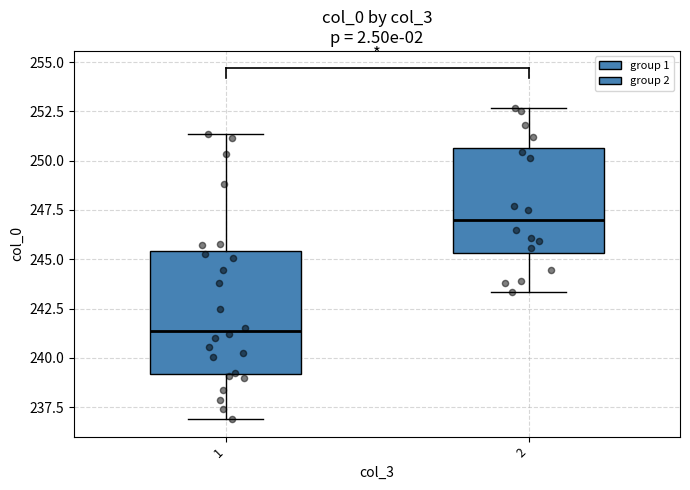

Comparing the boxes themselves (not the whiskers), which one is the tallest?

1